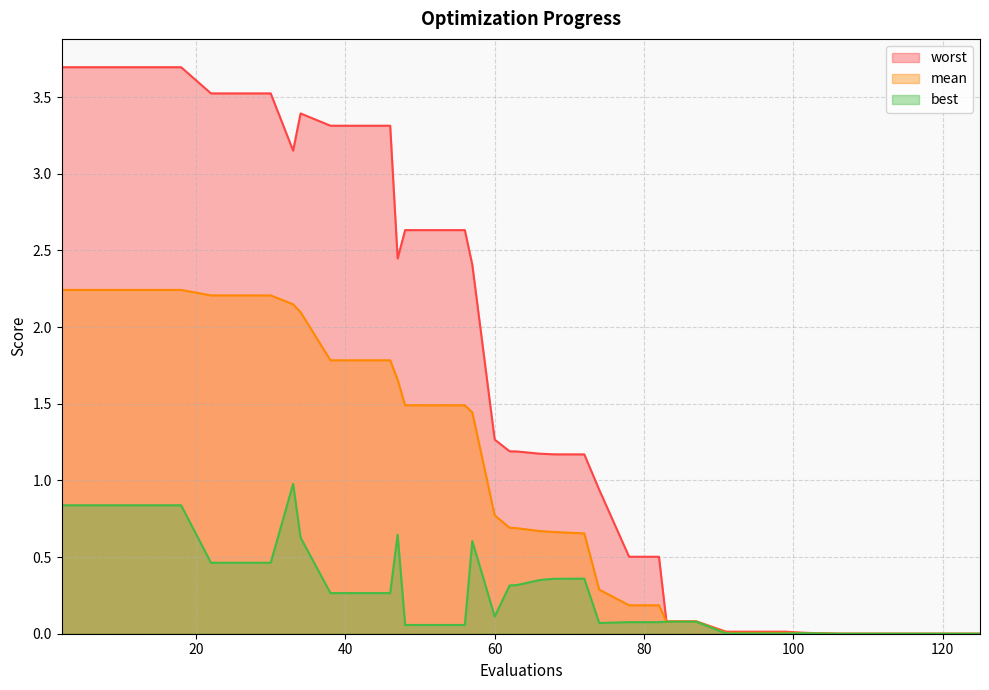

True or false: worst and mean intersect in this chart.

False